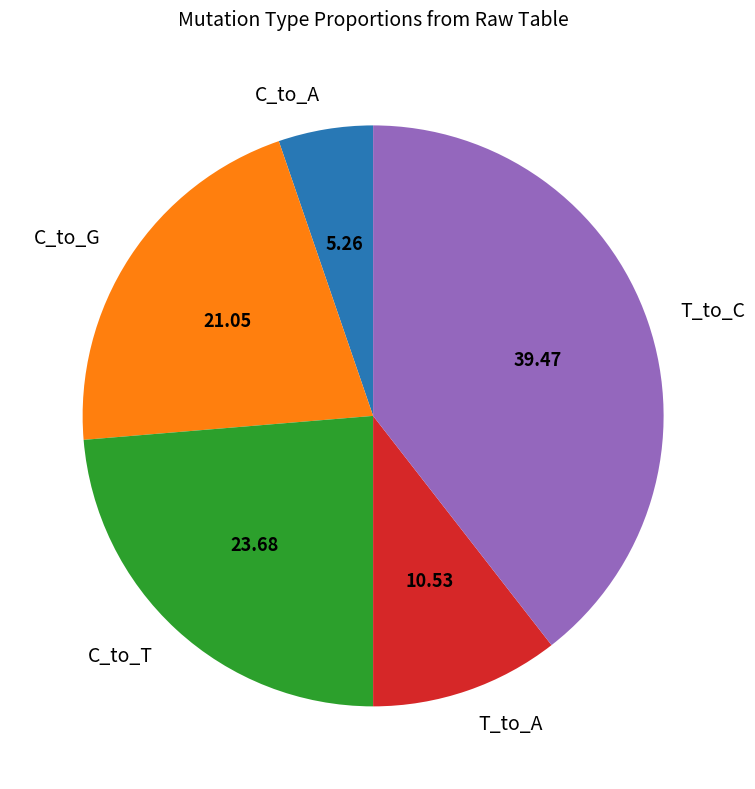

Rank the categories by value from lowest to highest.

C_to_A, T_to_A, C_to_G, C_to_T, T_to_C